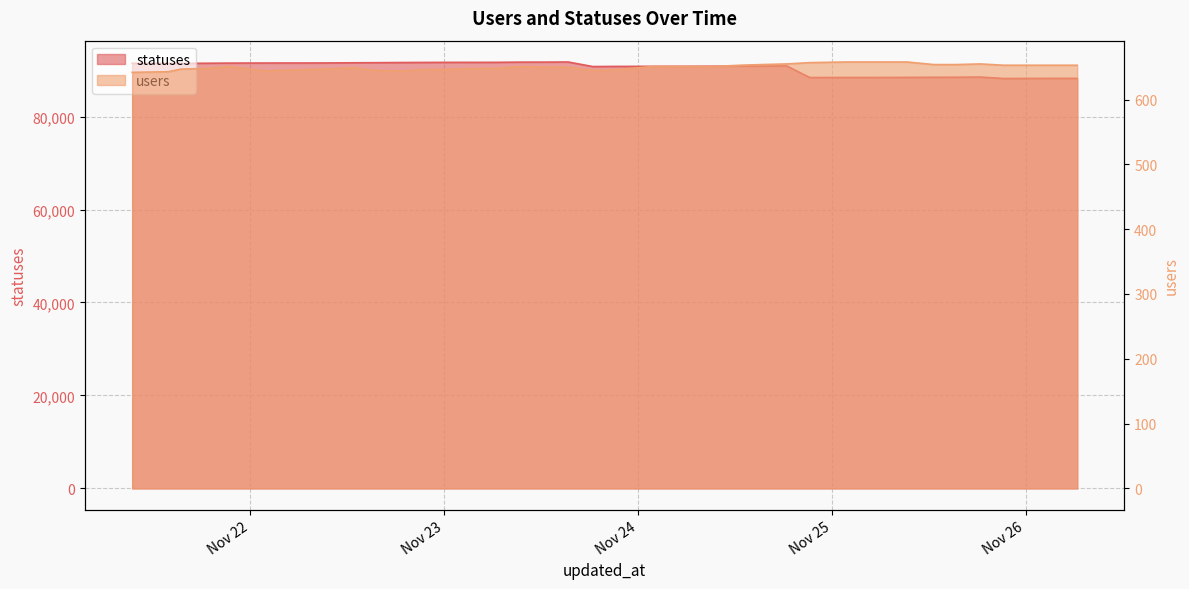

The value of statuses at 2022-11-24 03:29 is 55961. True or false?

False